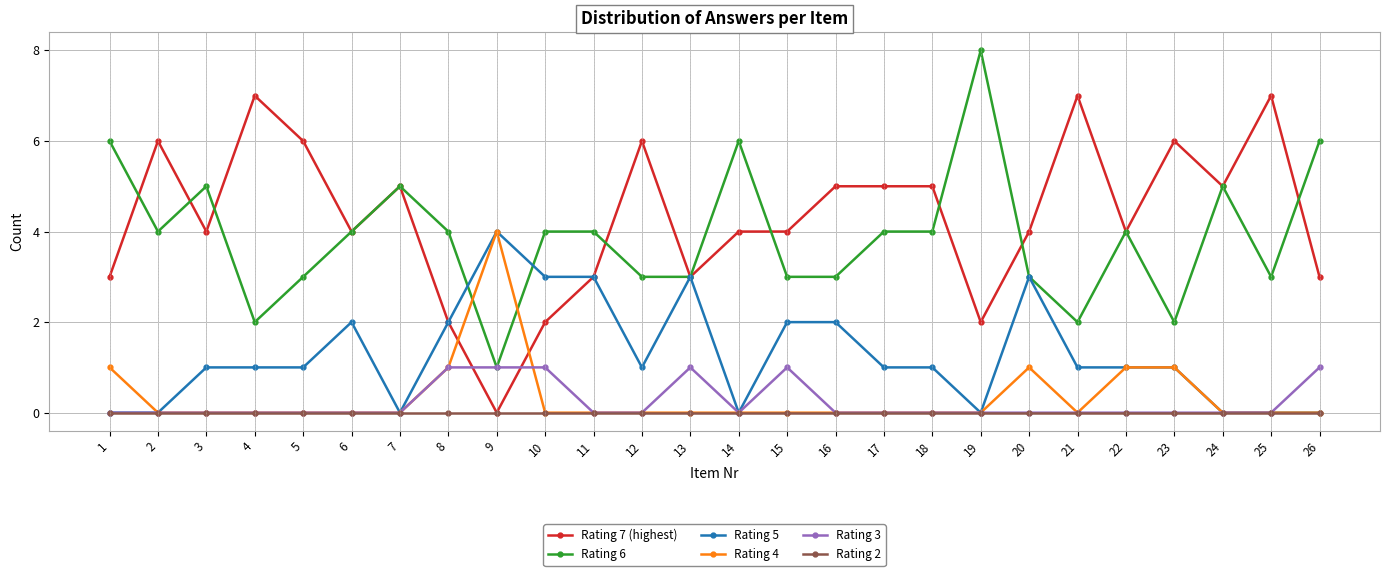

Where is the first local maximum for Rating 7 (highest)?

2